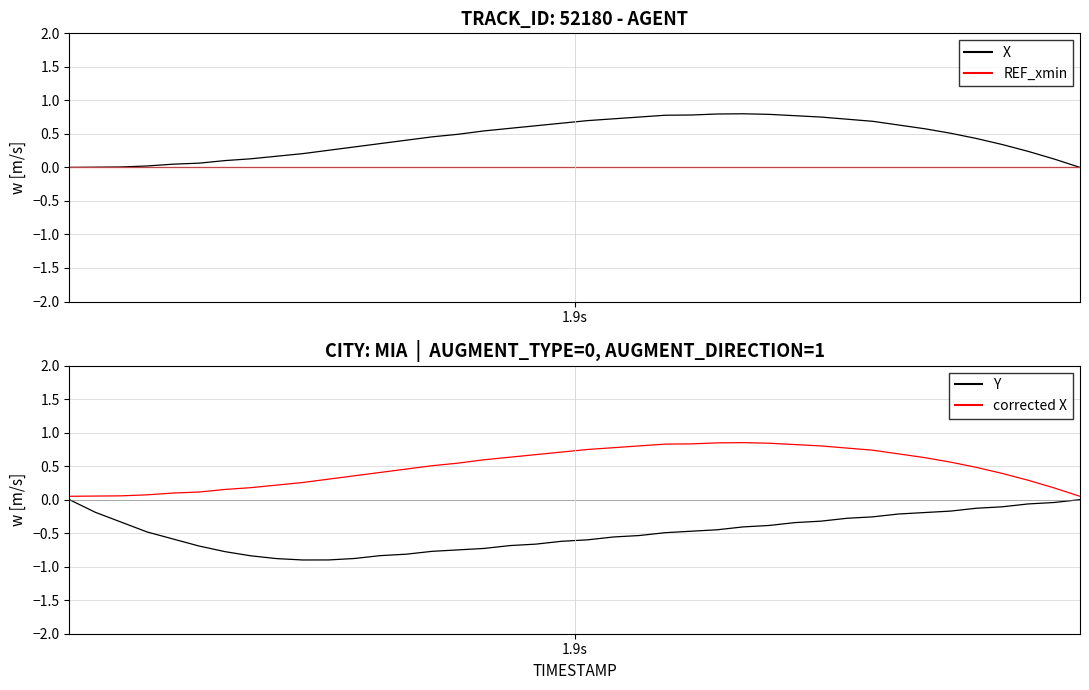

How many lines are shown in the chart?

4